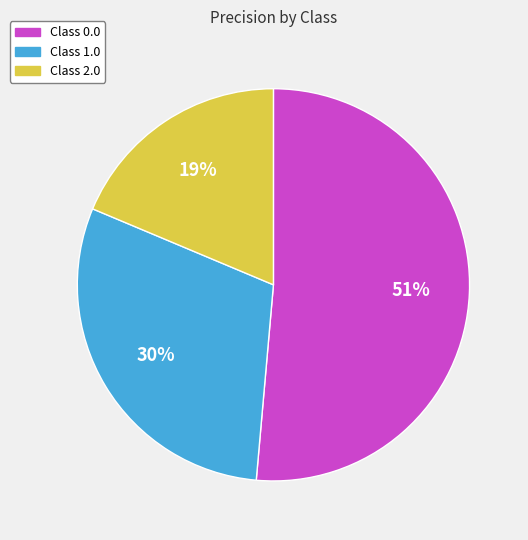

Does any single category account for the majority?

Yes